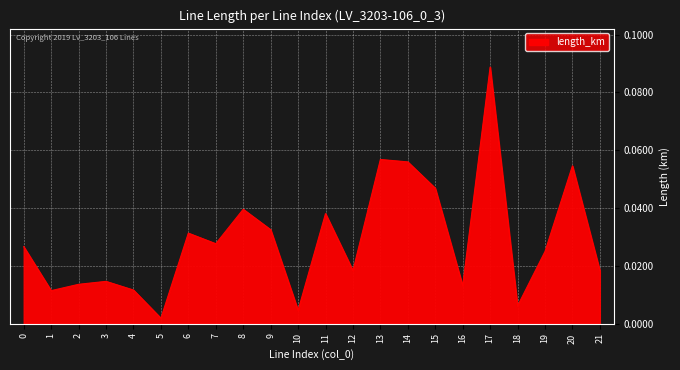

At which category does the chart reach its minimum across all series?

5